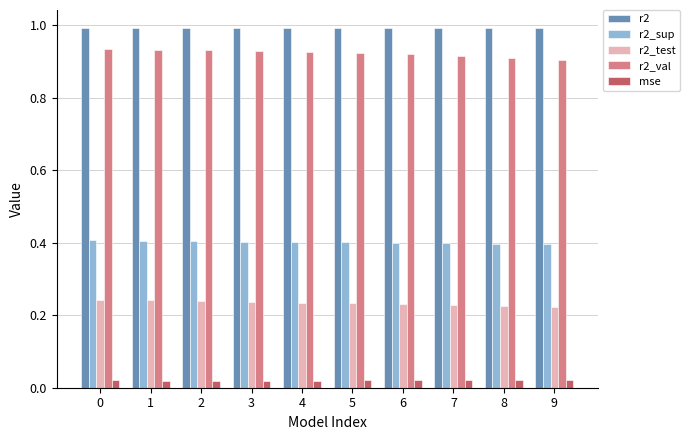

At 6, list the series in order from smallest to largest.

mse, r2_test, r2_sup, r2_val, r2